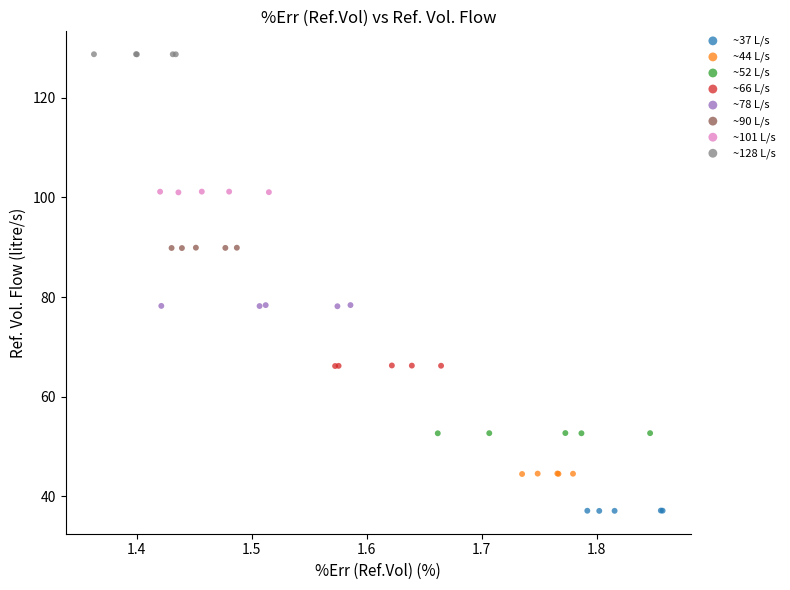

Which series reaches the minimum Y coordinate?

~37 L/s